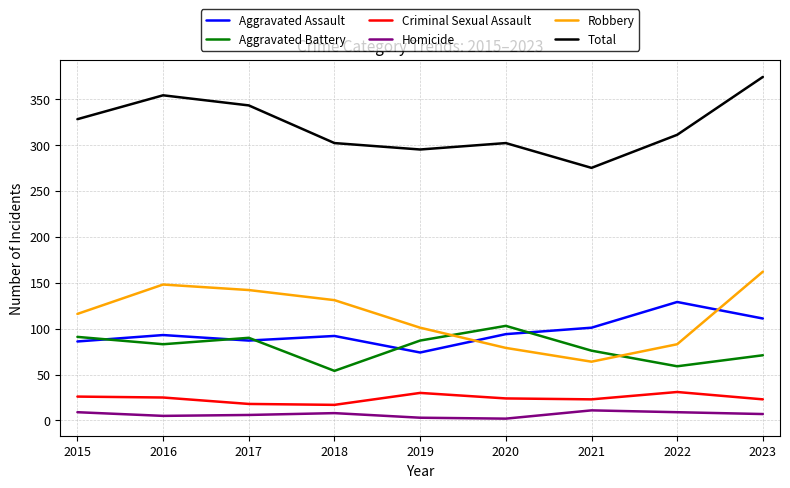

What is the total value across all series at 2021?

550